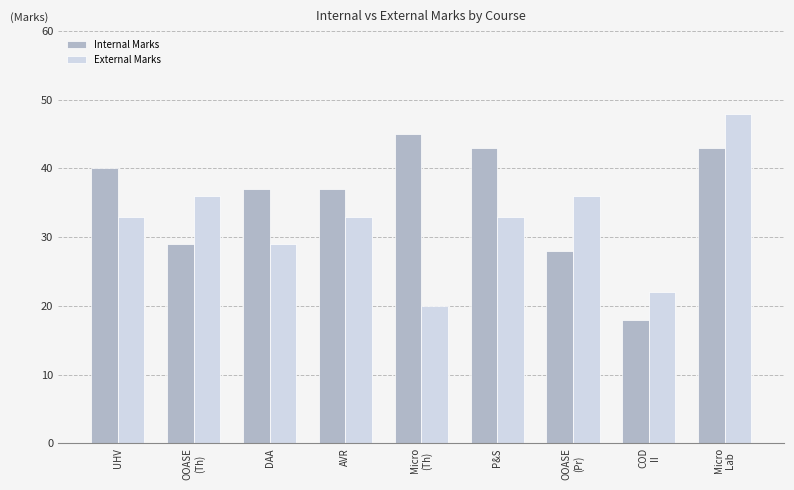

List the series in order of their peak value, lowest first.

Internal Marks, External Marks